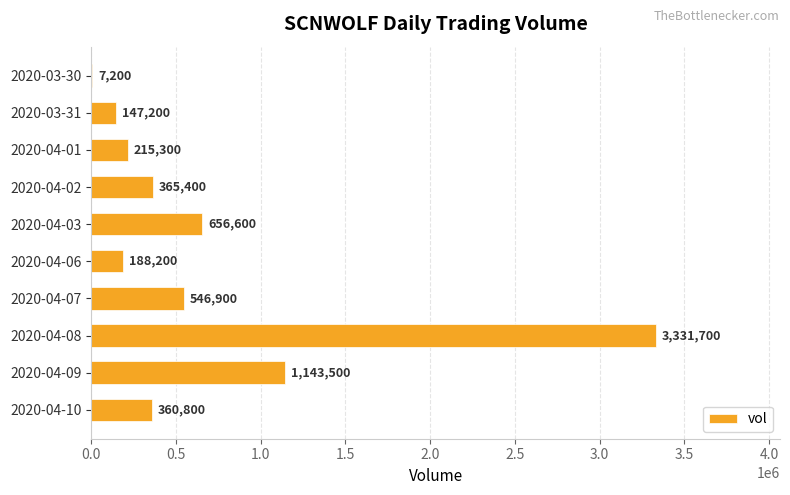

What is the change in value from 2020-03-31 to 2020-04-07?

+399700